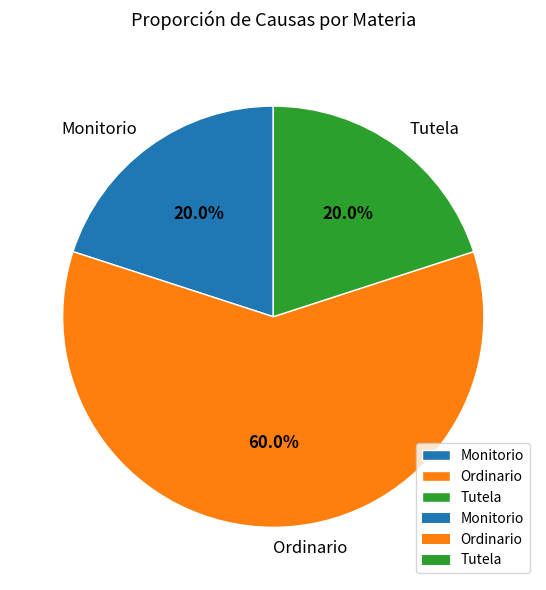

Is the sum of Tutela and Ordinario greater than half?

Yes